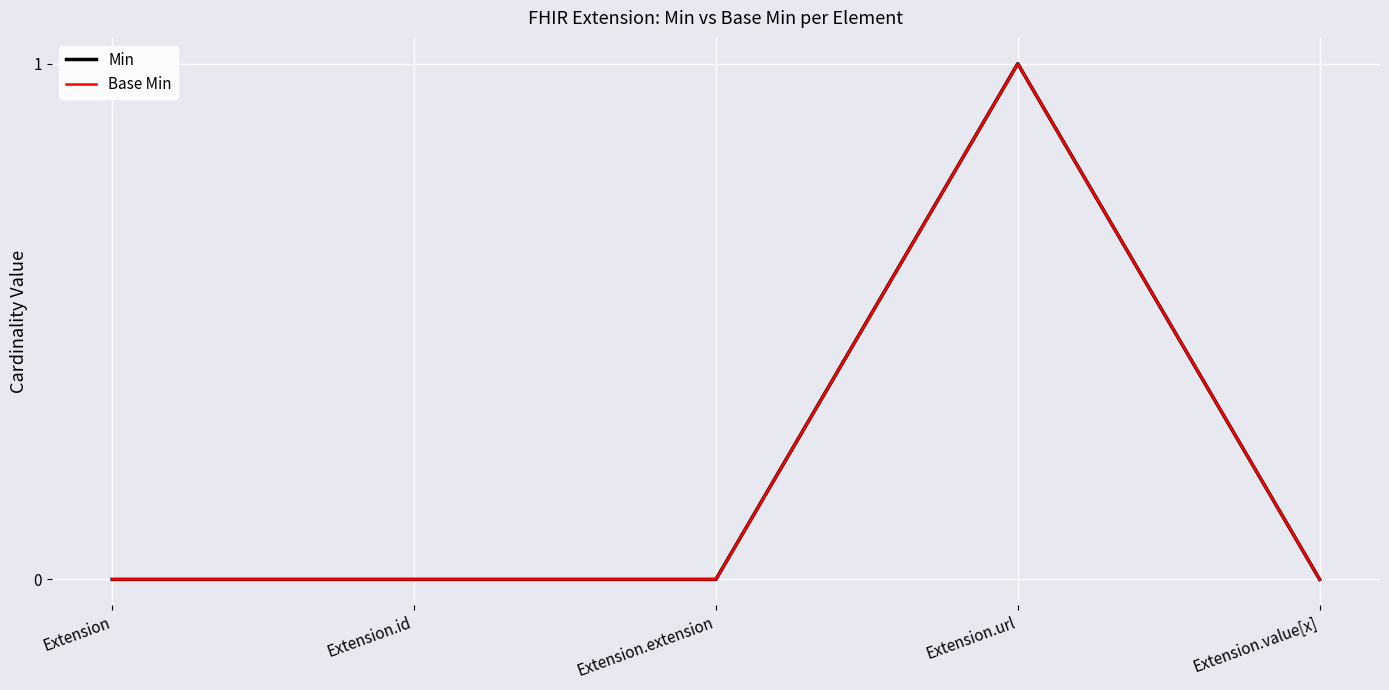

Is this an area chart (filled region under the line)?

No